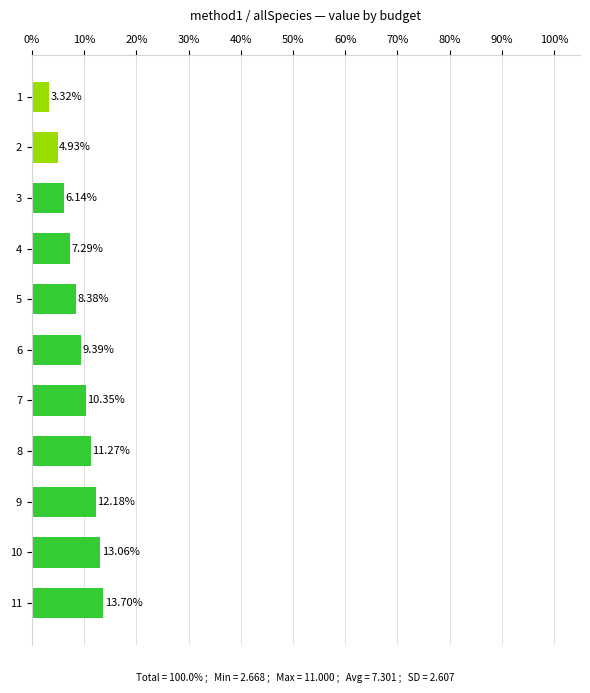

How many categories are shown in the chart?

11